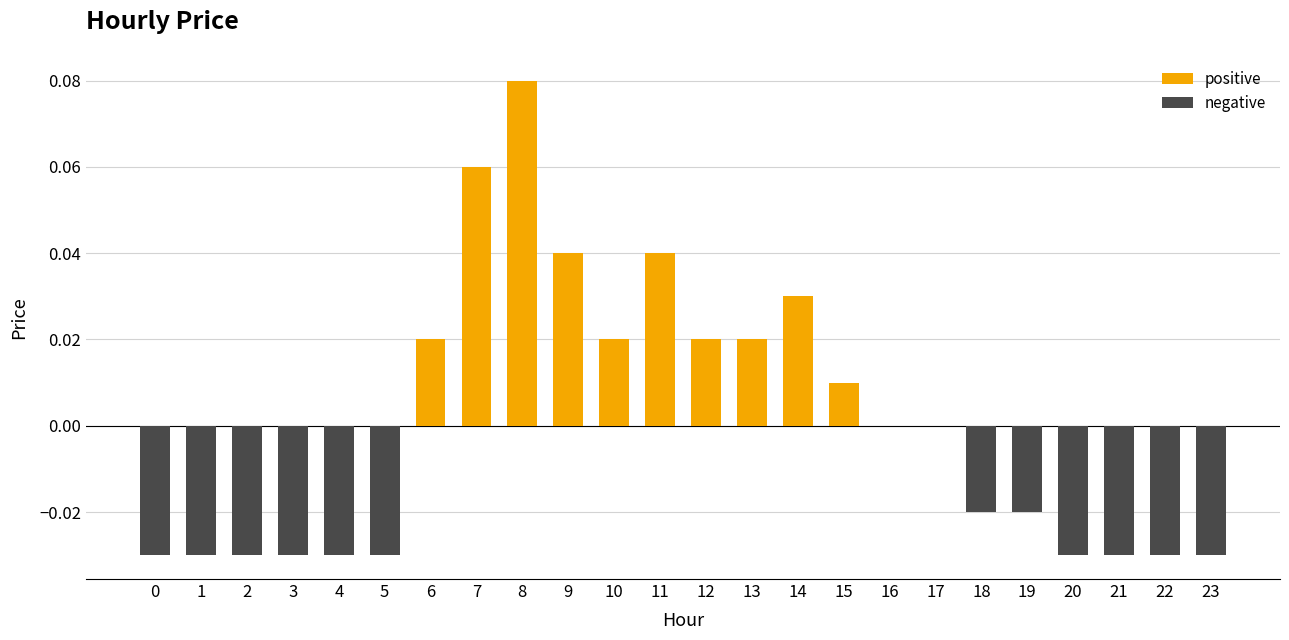

At which label does positive reach its peak?

8